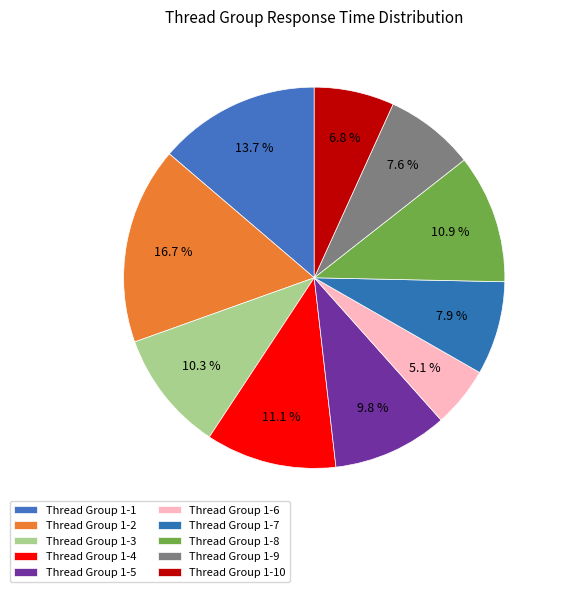

Is the sum of Thread Group 1-9 and Thread Group 1-2 greater than half?

No